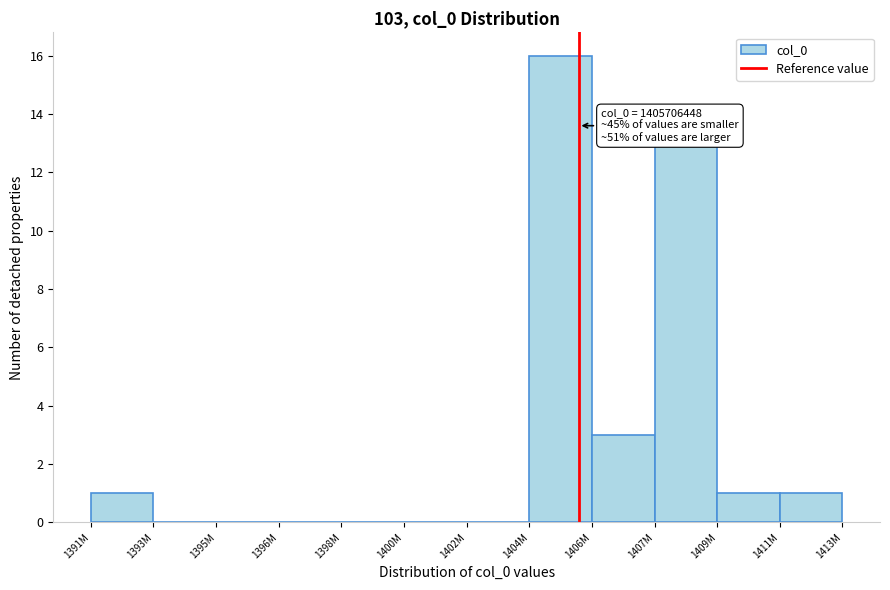

Reading right to left, extract all data points from this chart.

1411M=1	1409M=1	1407M=13	1406M=3	1404M=16	1402M=0	1400M=0	1398M=0	1396M=0	1395M=0	1393M=0	1391M=1